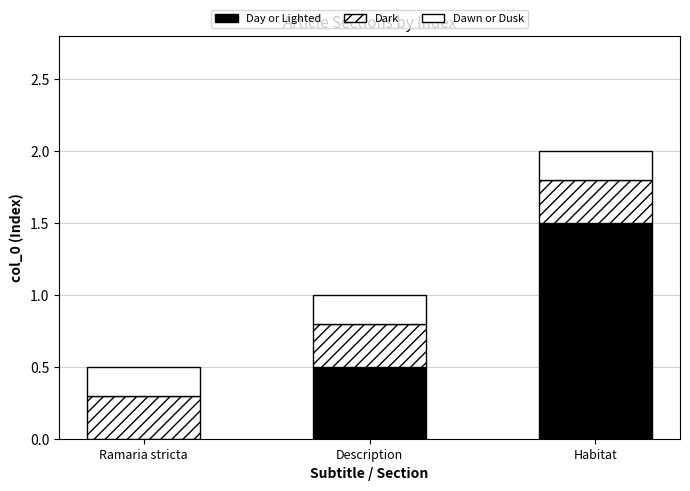

Are the bars grouped side by side (vs. stacked)?

No